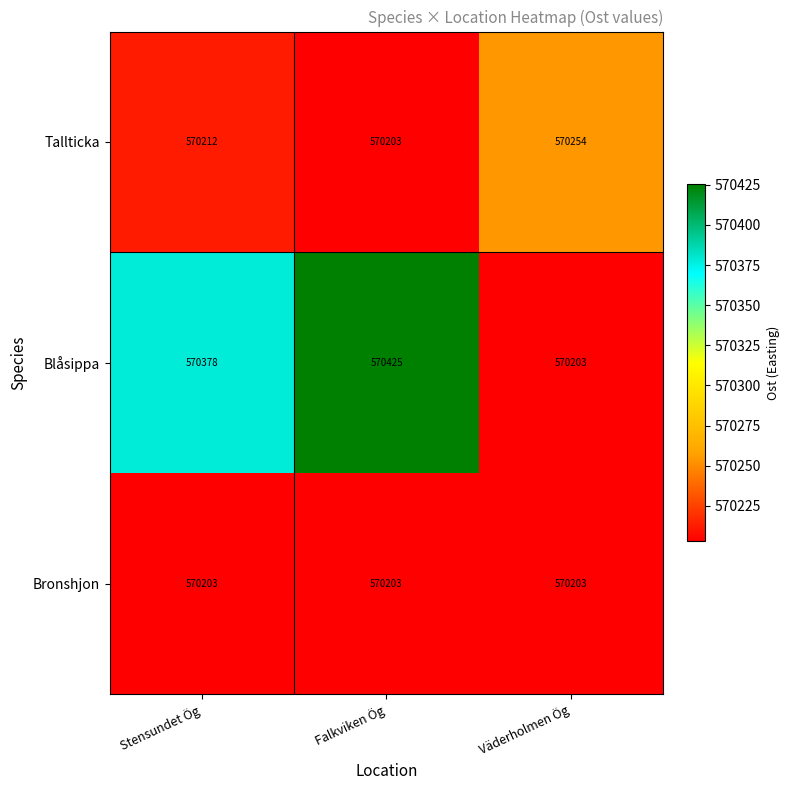

The value of Blåsippa at Falkviken Ög is 570425. True or false?

True